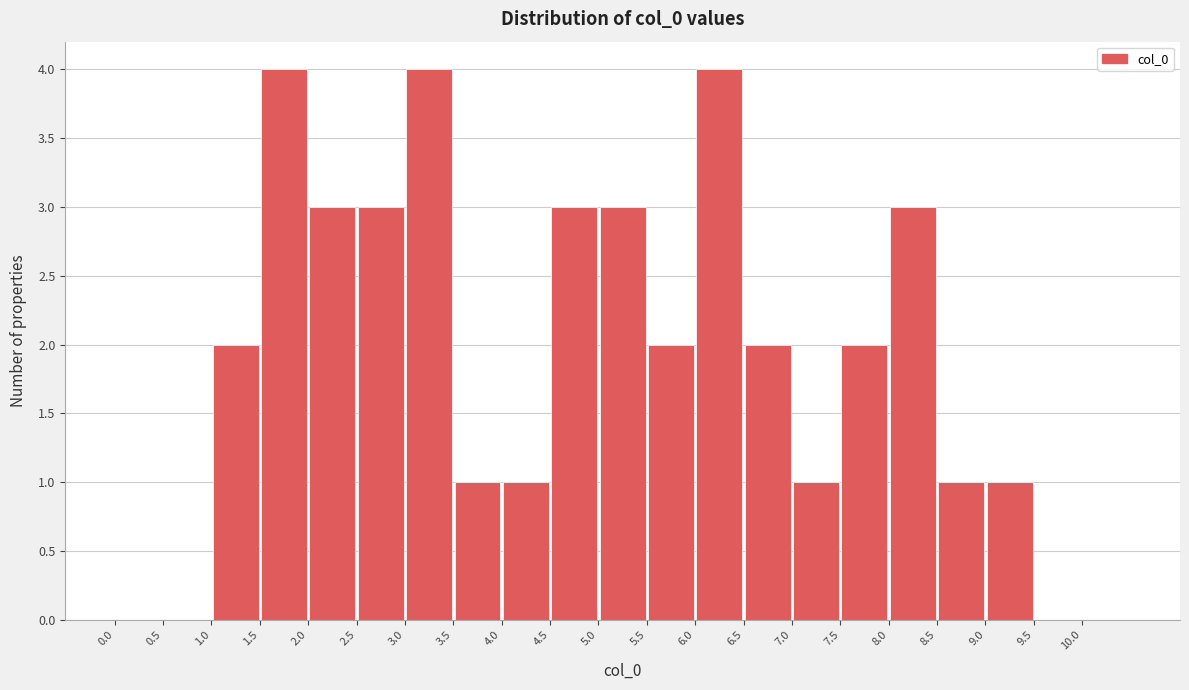

Reading left to right, list every bar in this chart as the range it spans on the x-axis followed by its height. The values are not printed on the chart, so give them approximately, as read against the axis.

0.0 to 0.5: 0
0.5 to 1.0: 0
1.0 to 1.5: 2
1.5 to 2.0: 4
2.0 to 2.5: 3
2.5 to 3.0: 3
3.0 to 3.5: 4
3.5 to 4.0: 1
4.0 to 4.5: 1
4.5 to 5.0: 3
5.0 to 5.5: 3
5.5 to 6.0: 2
6.0 to 6.5: 4
6.5 to 7.0: 2
7.0 to 7.5: 1
7.5 to 8.0: 2
8.0 to 8.5: 3
8.5 to 9.0: 1
9.0 to 9.5: 1
9.5 to 10.0: 0
10.0 to 10.5: 0